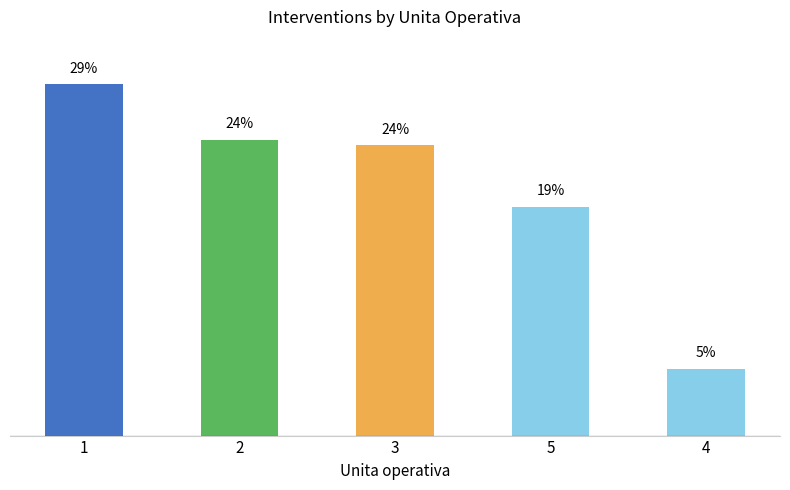

Are the bars horizontal?

No